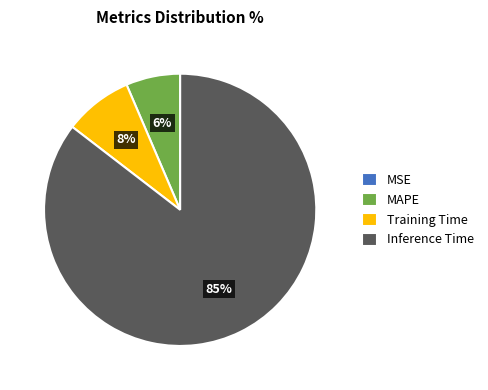

Is the sum of Training Time and Inference Time greater than half?

Yes